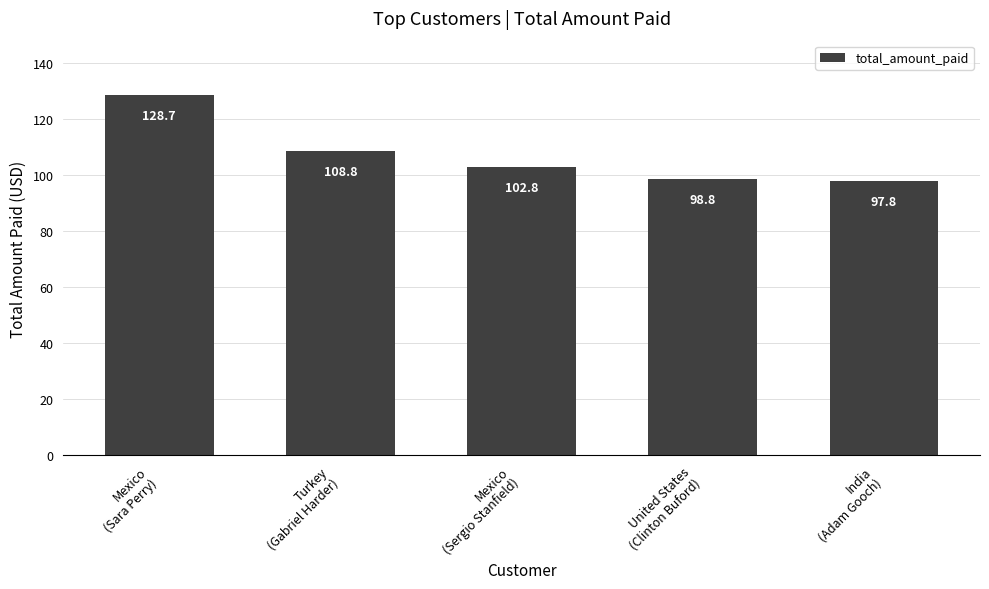

List the labels in order of value, largest first.

Mexico
(Sara Perry), Turkey
(Gabriel Harder), Mexico
(Sergio Stanfield), United States
(Clinton Buford), India
(Adam Gooch)